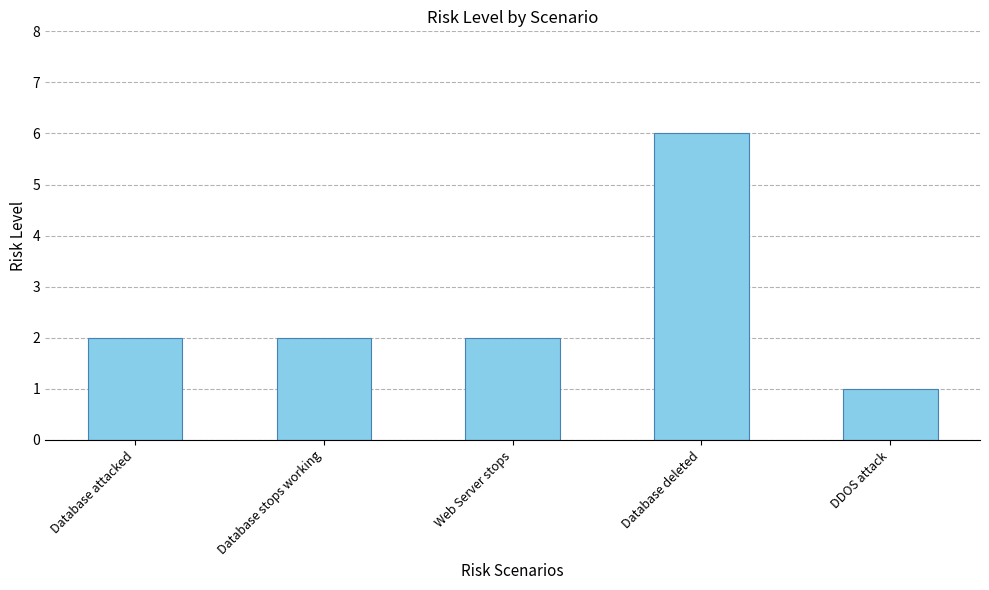

Approximately how many times larger is the value at Database attacked compared to Database deleted?

0.3